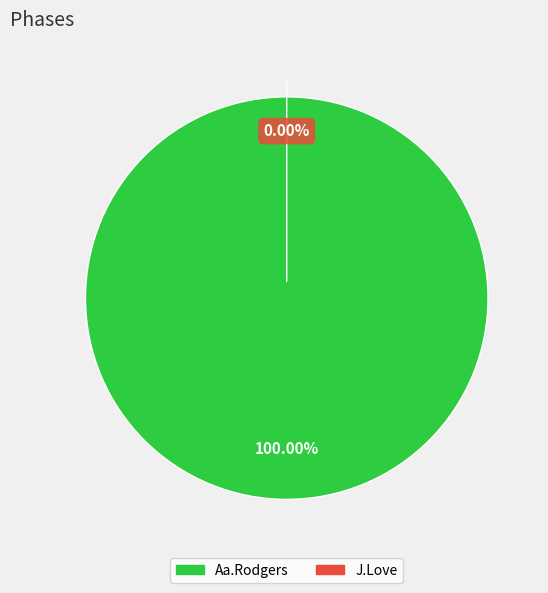

Combined, do Aa.Rodgers and J.Love account for over 50%?

Yes